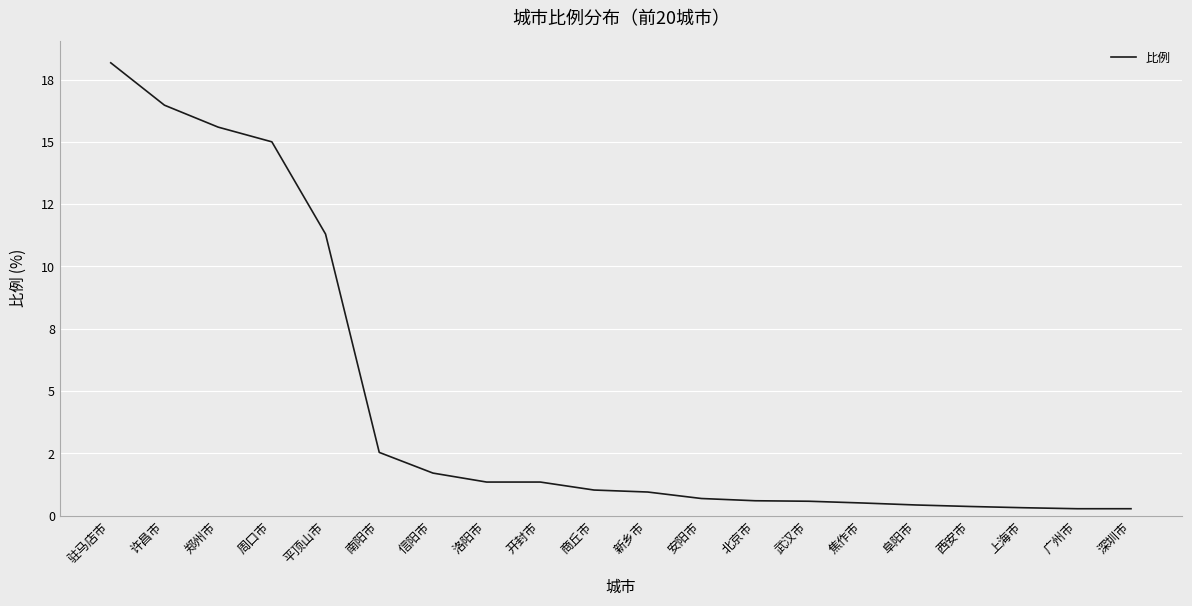

At which label does the data first exceed 1?

驻马店市